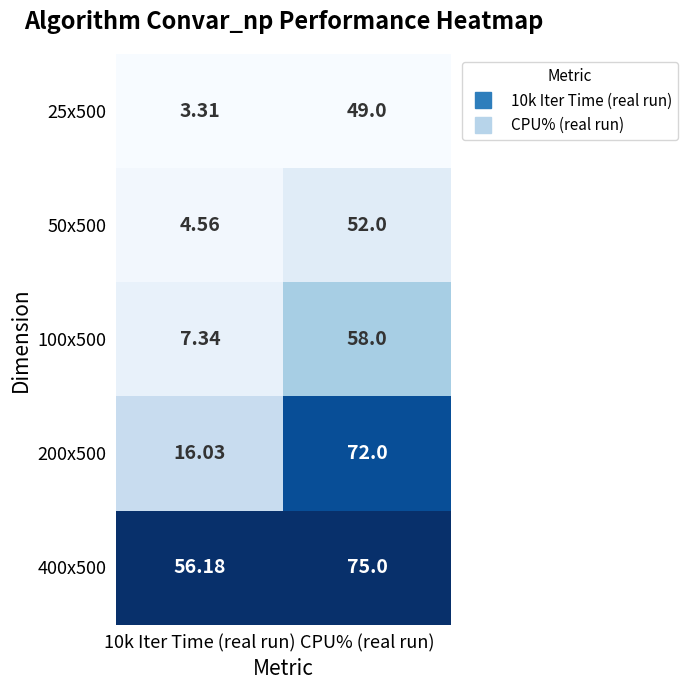

What is the difference between the highest and lowest values at 10k Iter Time (real run)?

52.9